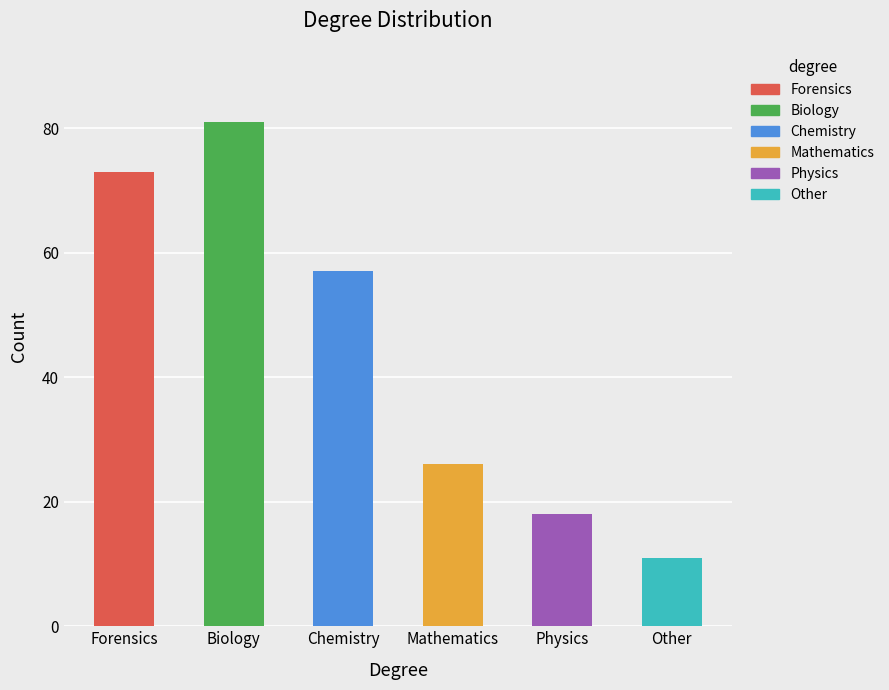

What is the greatest value displayed?

81